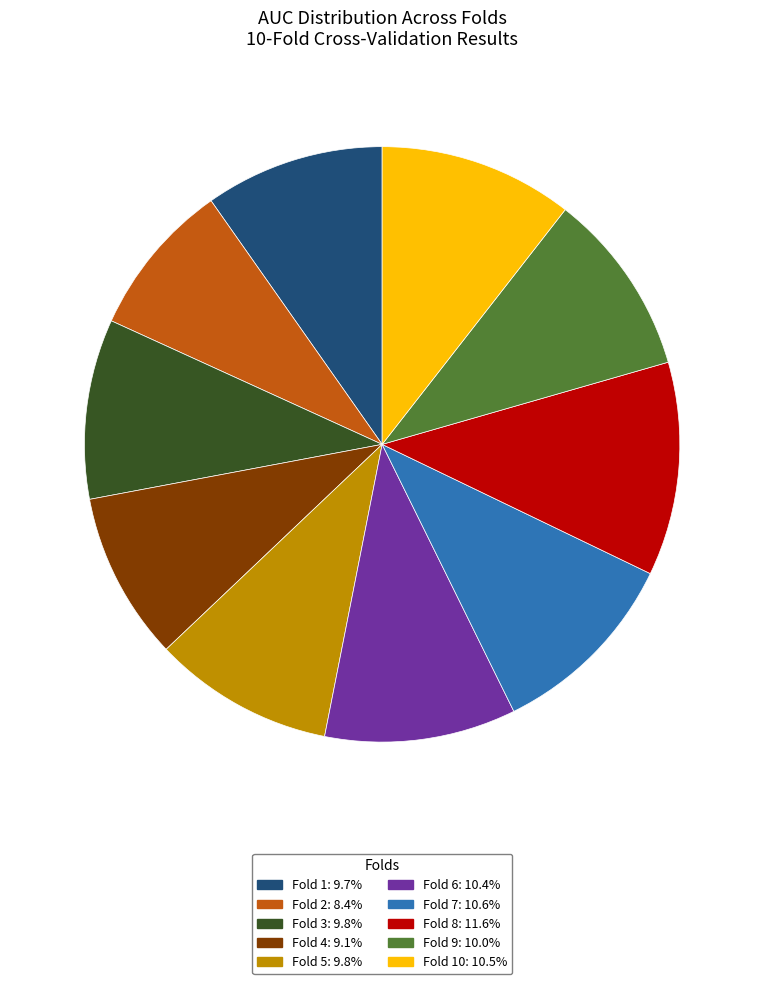

Is there any slice that represents more than half of the pie?

No